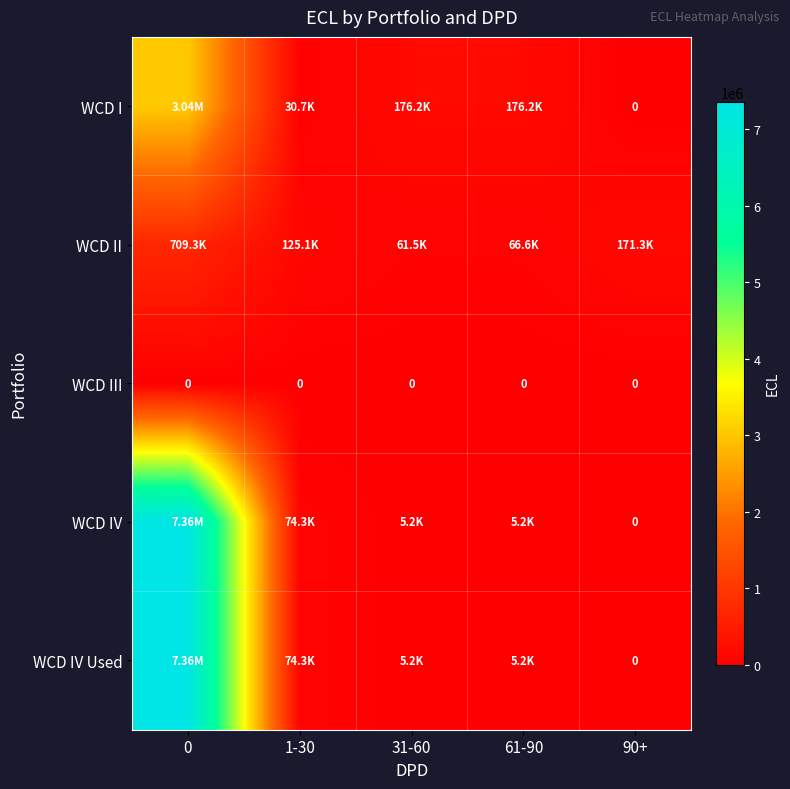

The WCD IV Used series shows 7356401.6 at 0. True or false?

True